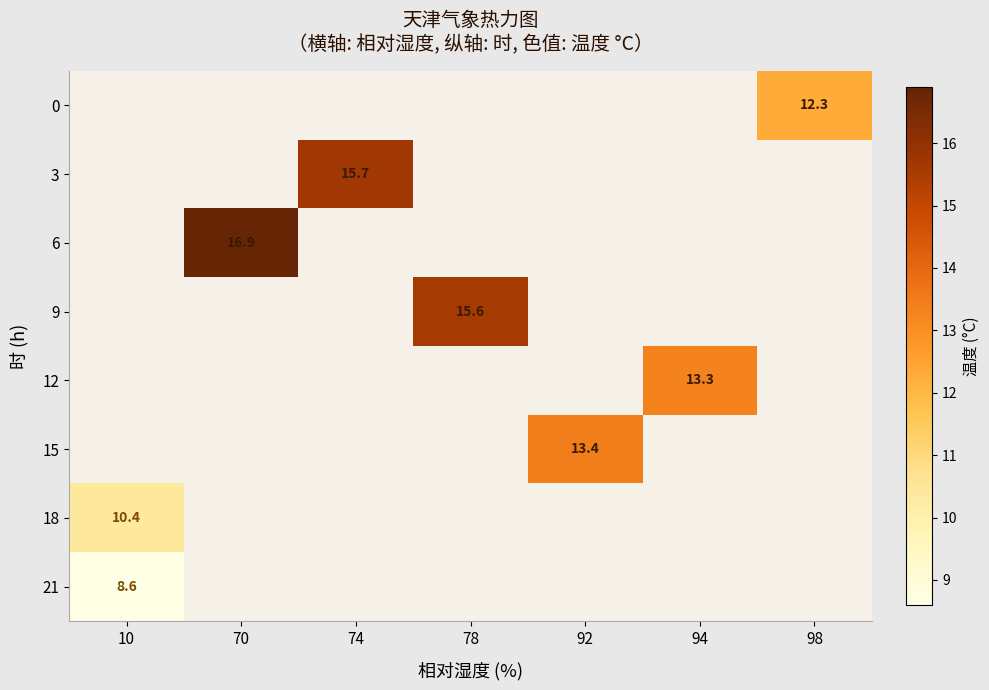

Is it true that 3 equals 6.3 at 74?

False